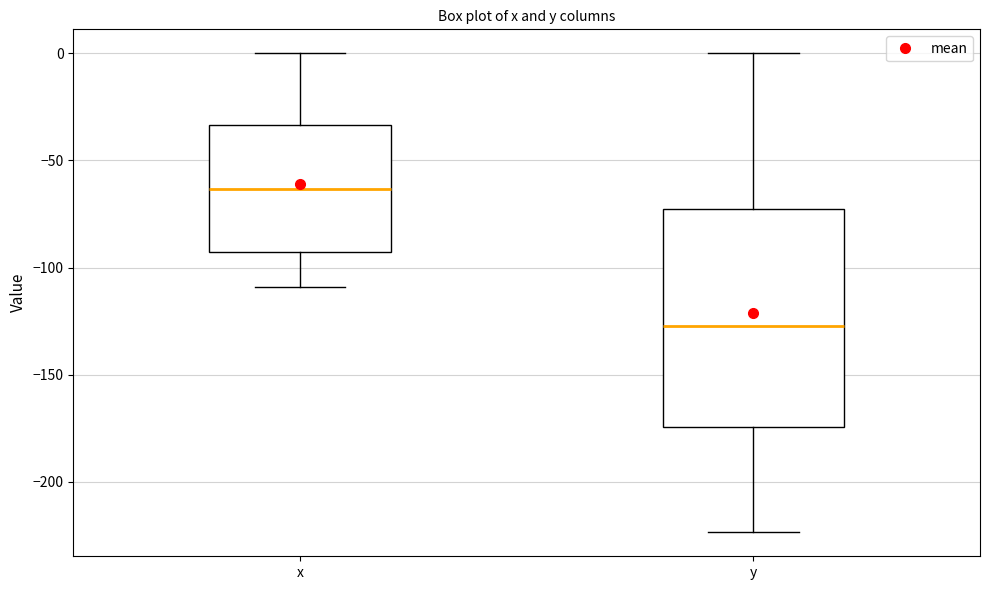

Reading left to right, read every box against the y-axis: the position of its median line, the range the box covers, and the ends of its whiskers. The values are not printed on the chart, so give them approximately, as read against the axis.

x: median -65, box -95 to -35, whiskers -110 to 0
y: median -125, box -175 to -70, whiskers -225 to 0